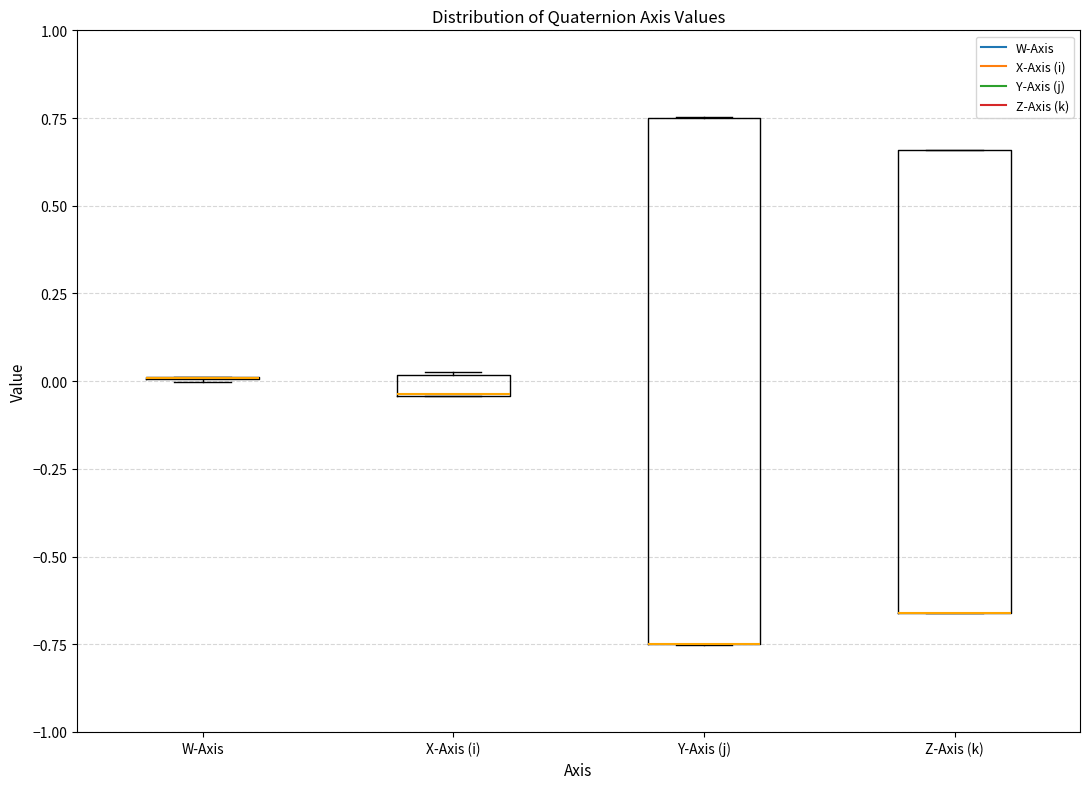

Where is the upper edge of the box for X-Axis (i) on the y-axis? The values are not printed on the chart, so give them approximately, as read against the axis.

0.00